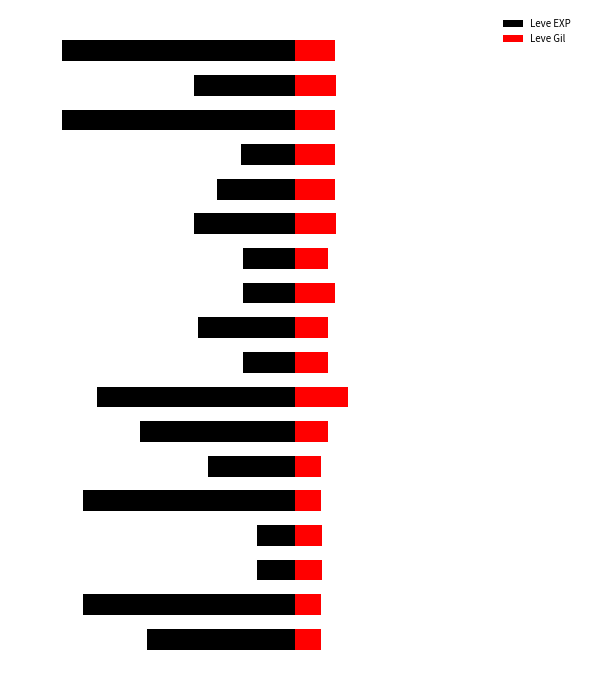

At which category is the sum across all series the highest?

2